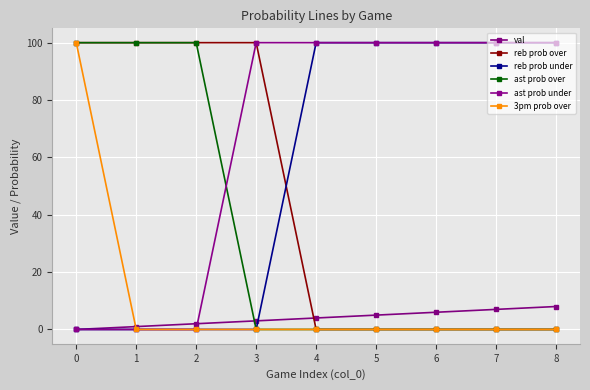

What is the difference between the maximum and minimum values in the reb prob over series?

100